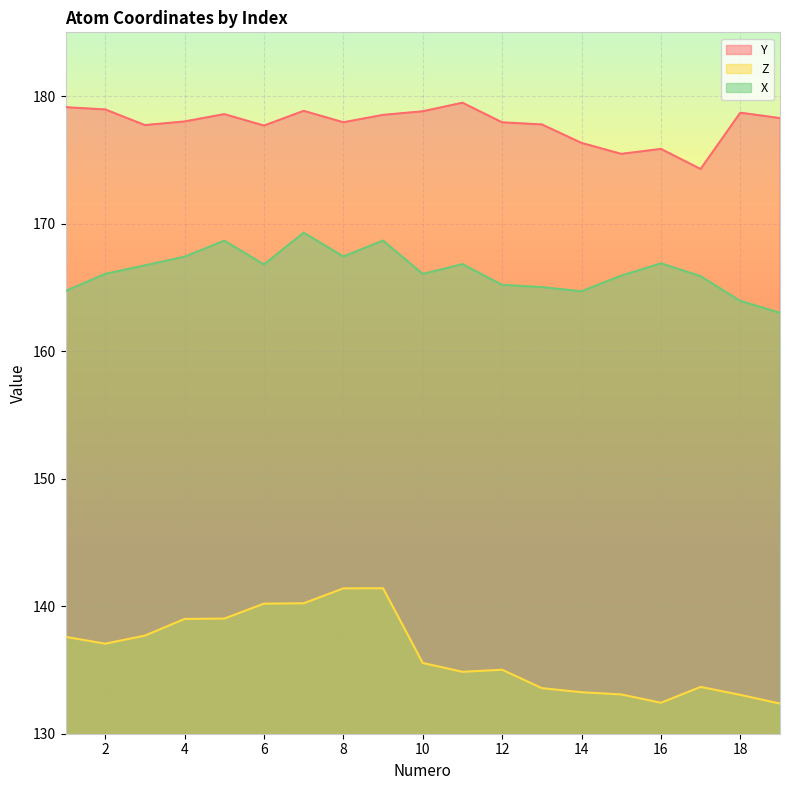

Is the value of Z at 5 greater than the value of X at 10?

No